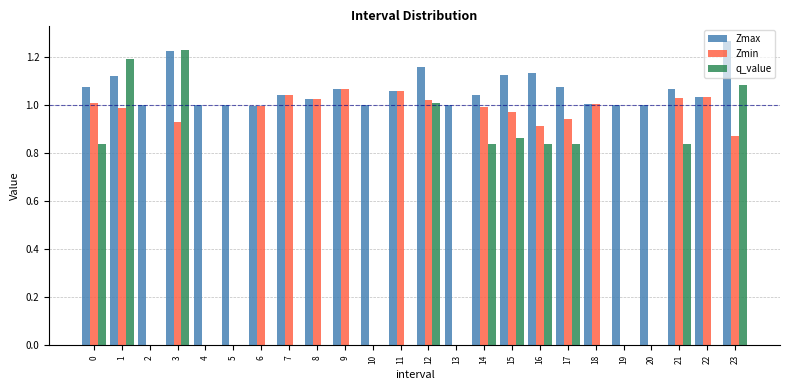

Which category has the highest value in the q_value series?

3